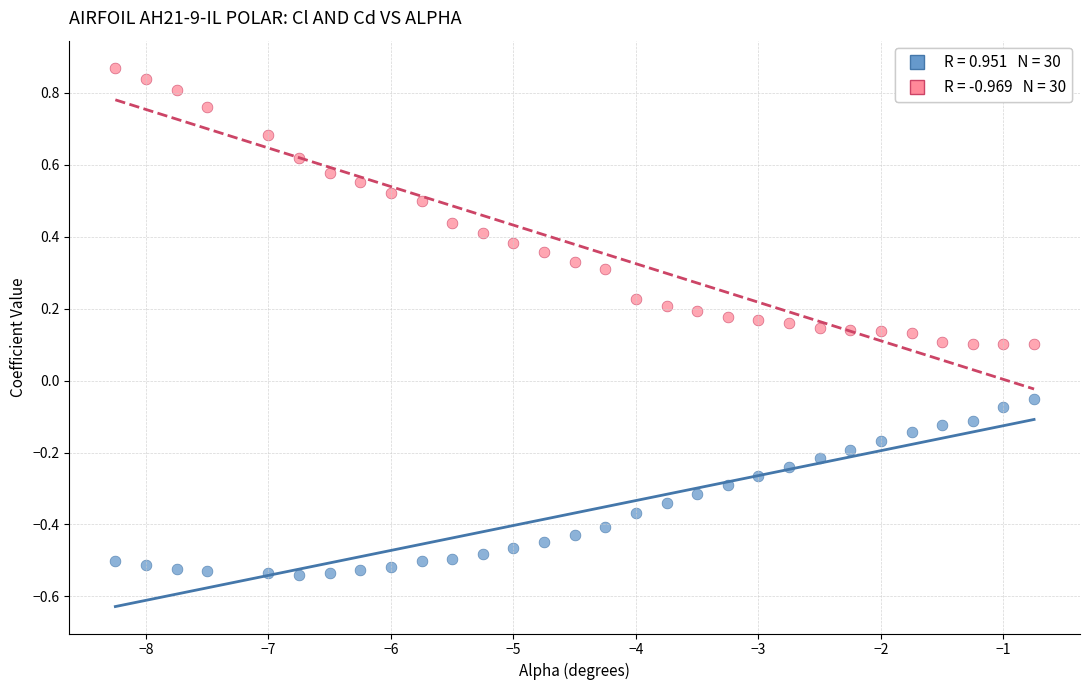

Across all data points, what is the range of Y values (max minus min)?

1.4